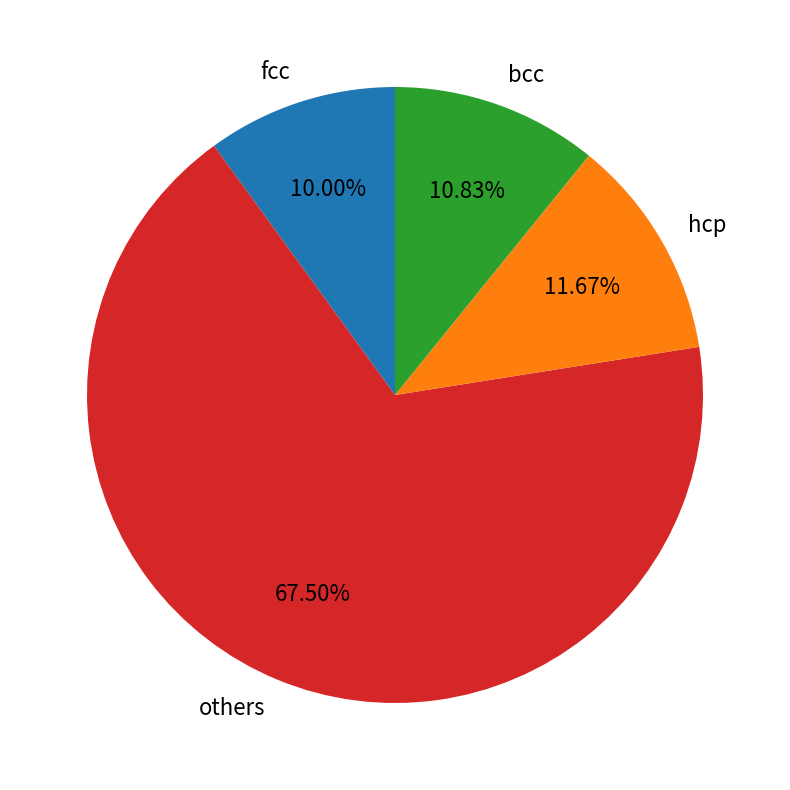

Do hcp and bcc together represent more than half of the pie?

No